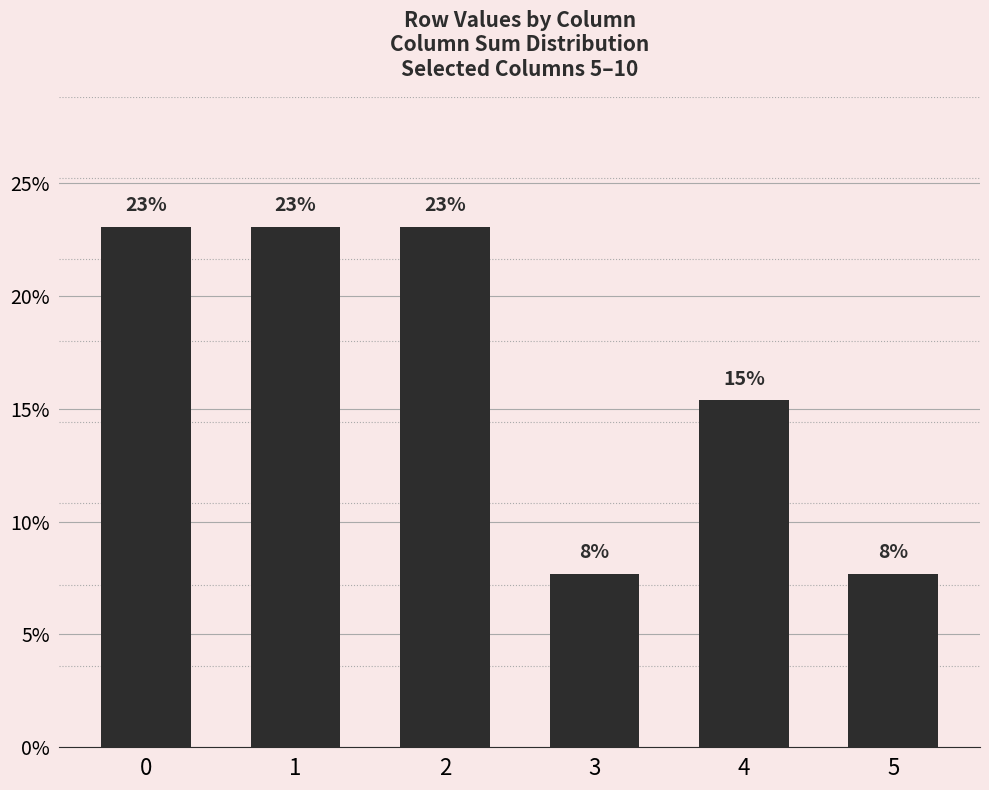

Does the chart contain any negative values?

No